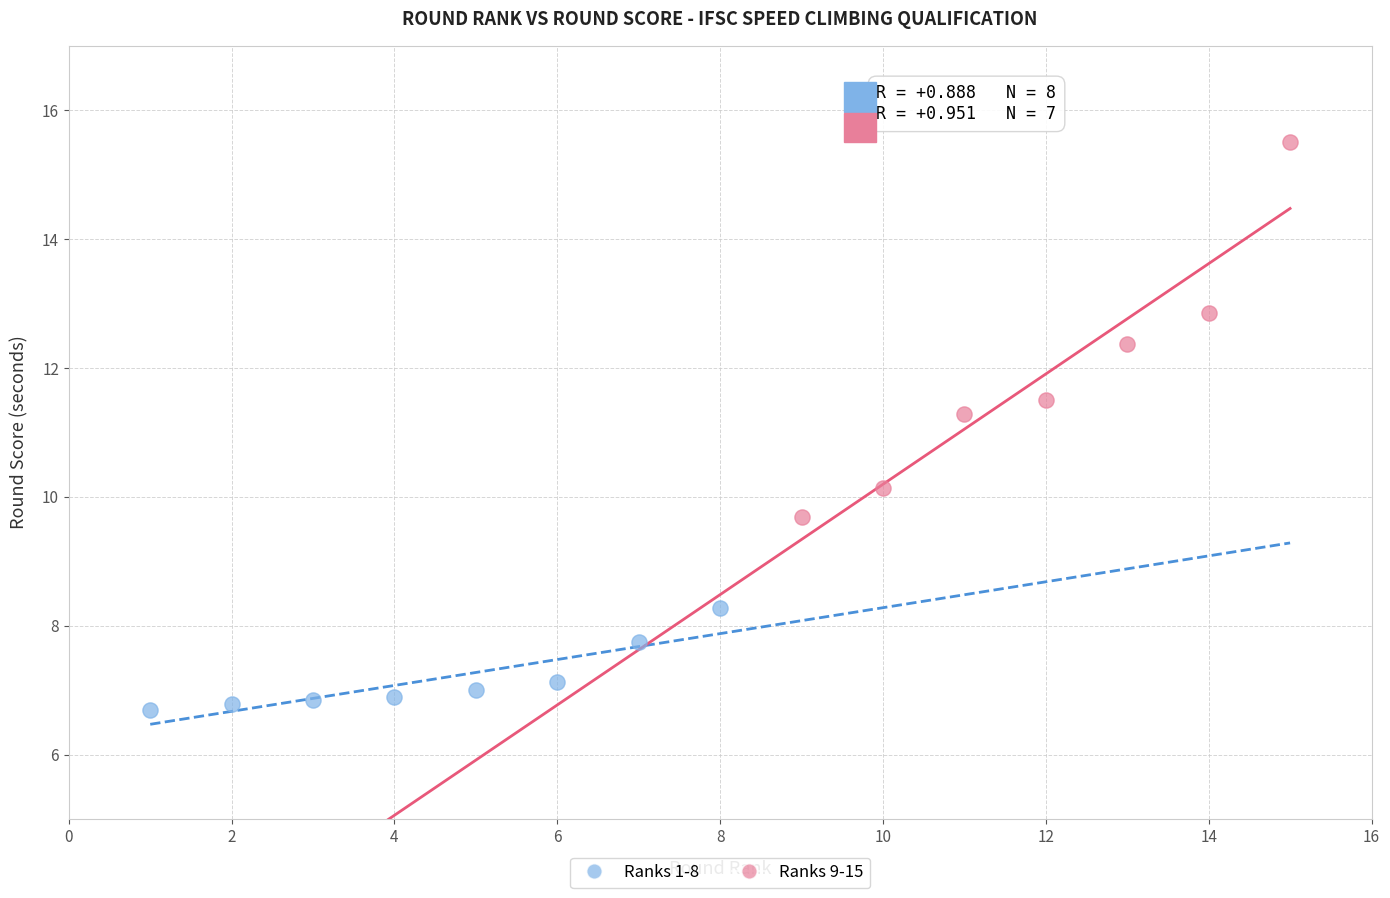

Which series has the widest spread of Y values?

Ranks 9-15